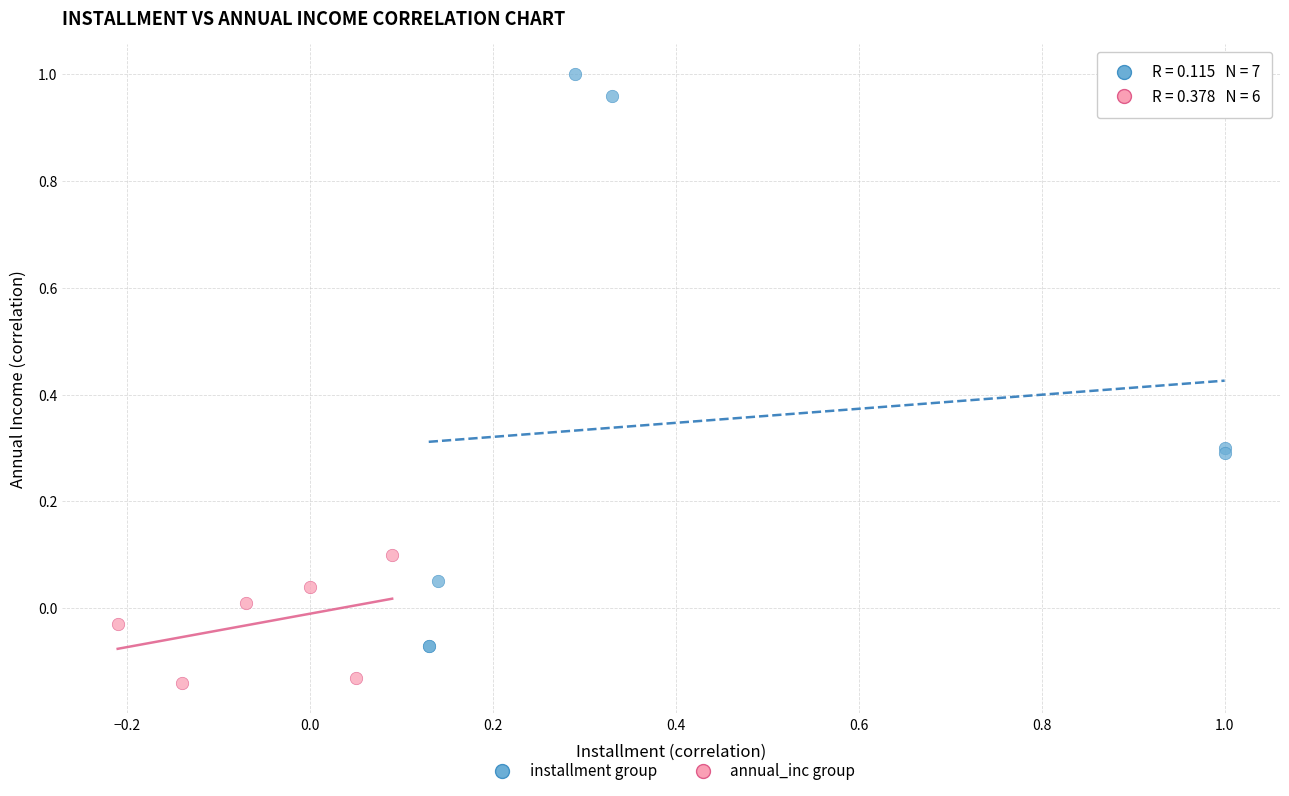

Which series has the largest Y range (max minus min)?

installment group